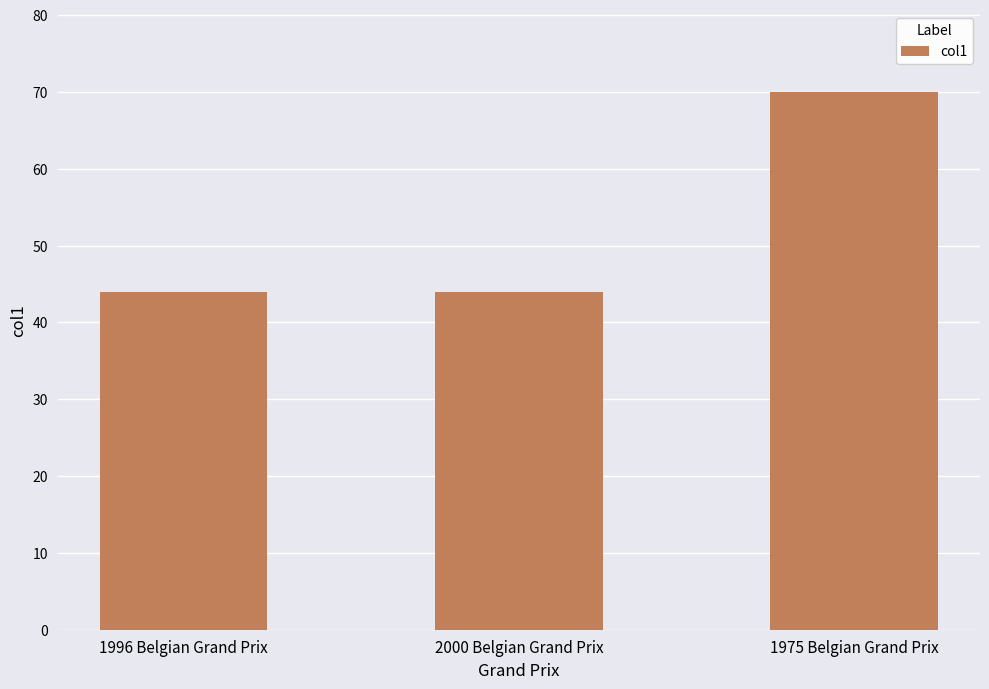

The chart shows a value of 44 at 1996 Belgian Grand Prix. True or false?

True